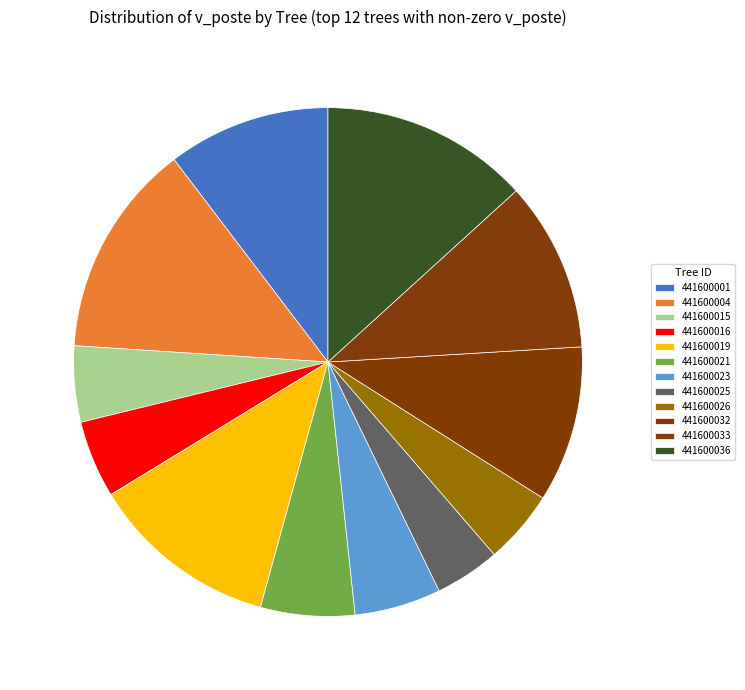

What percentage is the 441600032 slice, to the nearest percent?

10%